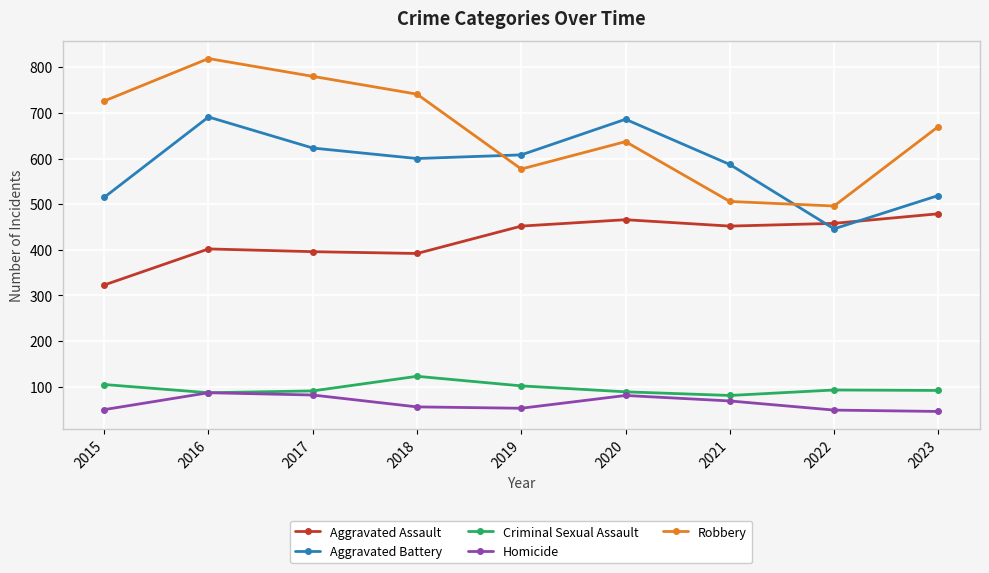

Which series has the widest spread of values?

Robbery